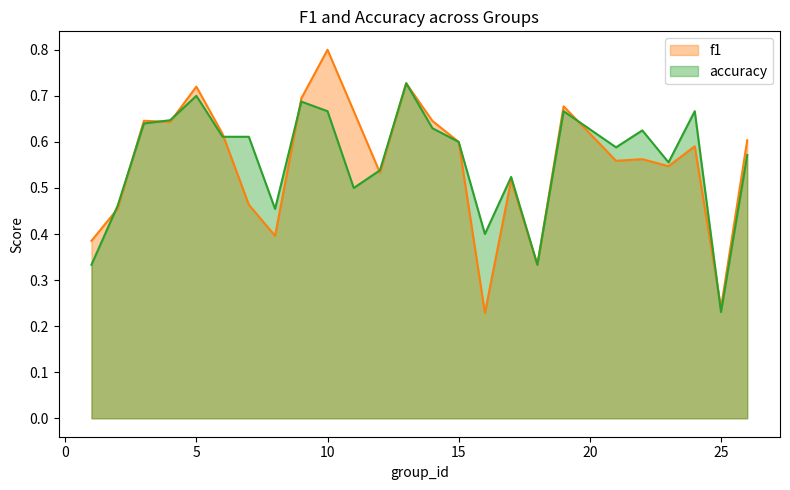

At which category does f1 reach its first local valley?

4